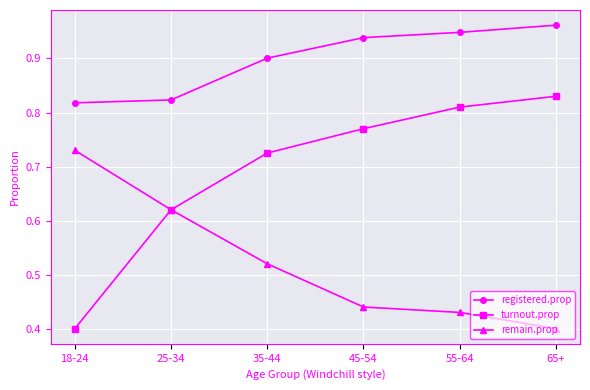

Is this an area chart (filled region under the line)?

No